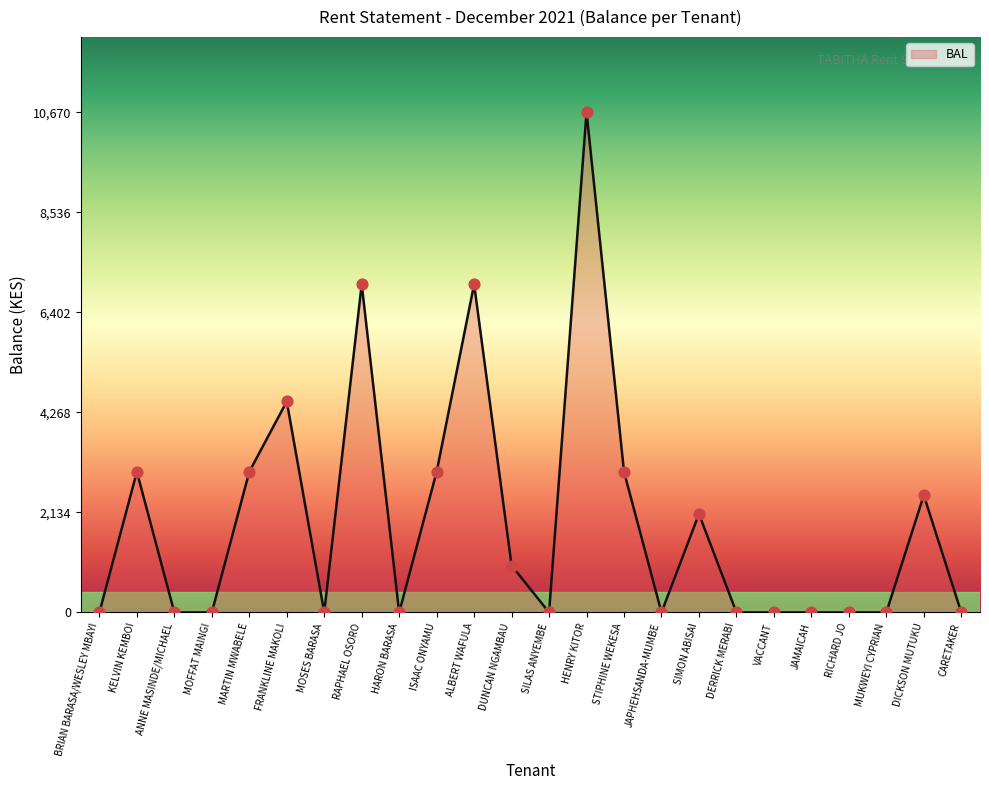

Between MARTIN MWABELE and DERRICK MERABI, which is larger?

MARTIN MWABELE